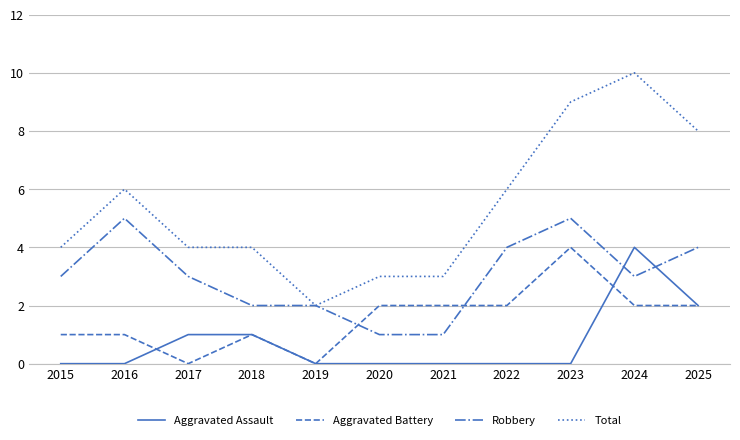

At 2020, list the series in order from smallest to largest.

Aggravated Assault, Robbery, Aggravated Battery, Total